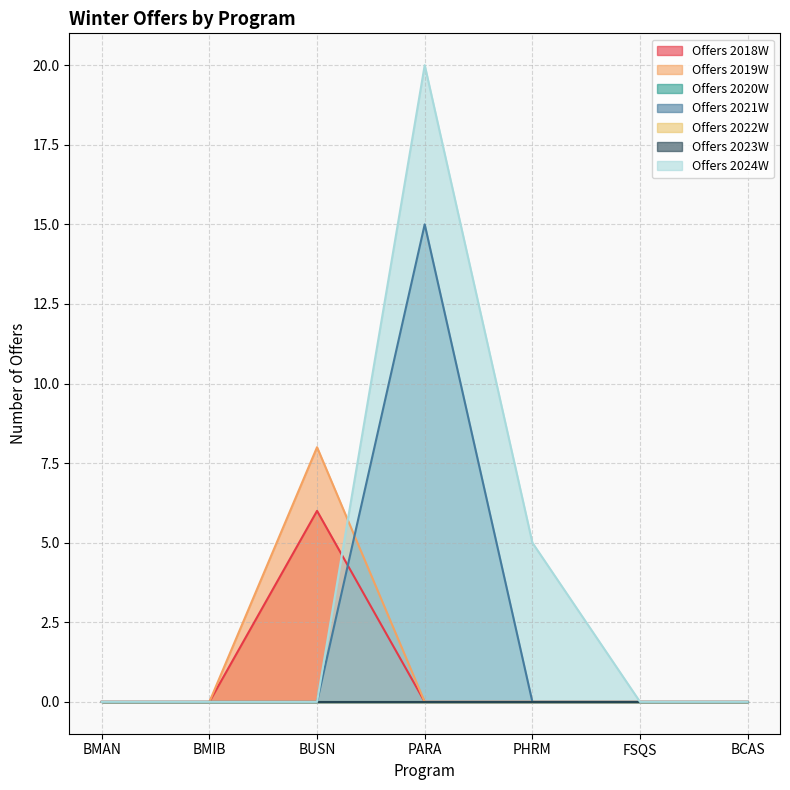

At which category is the sum across all series the highest?

PARA